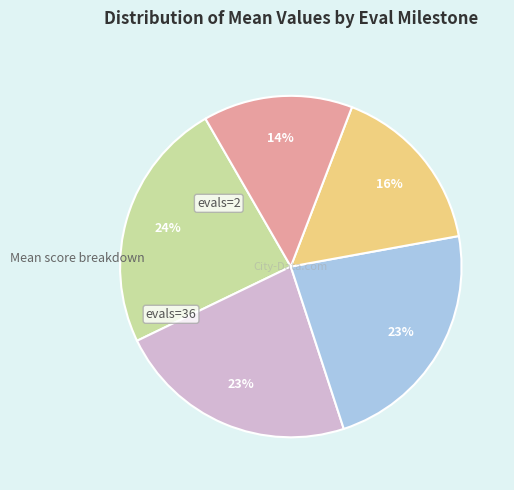

To the nearest percent, what is the average slice percentage?

20%